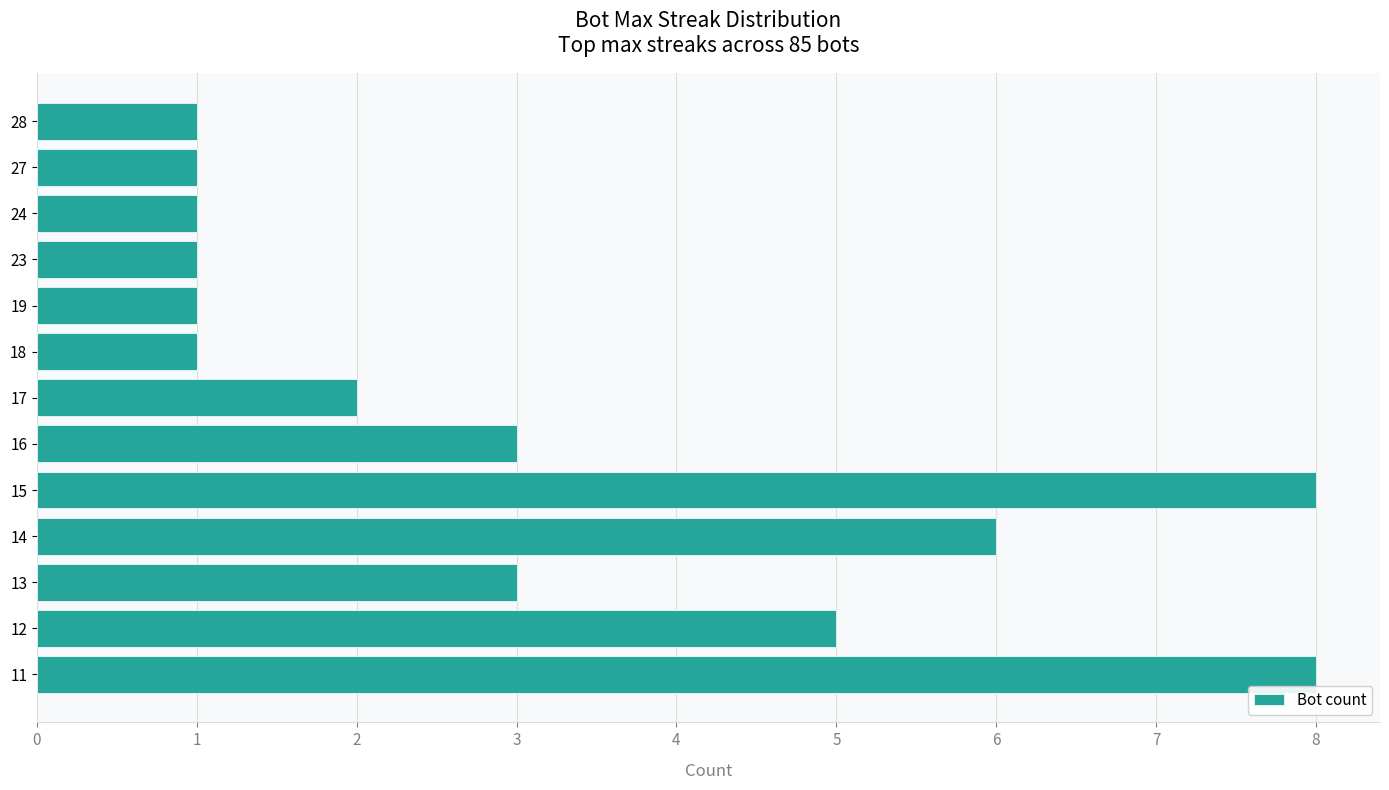

What is the sum of all values?

41